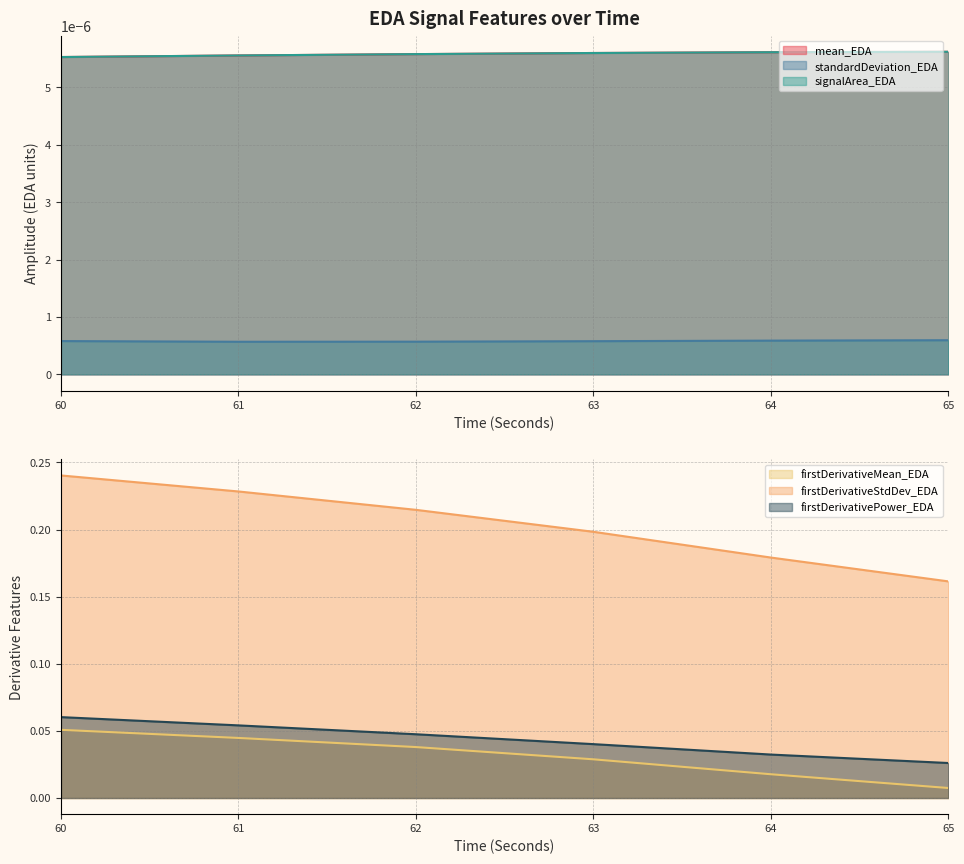

True or false: firstDerivativePower_EDA and firstDerivativeMean_EDA cross at least once.

False